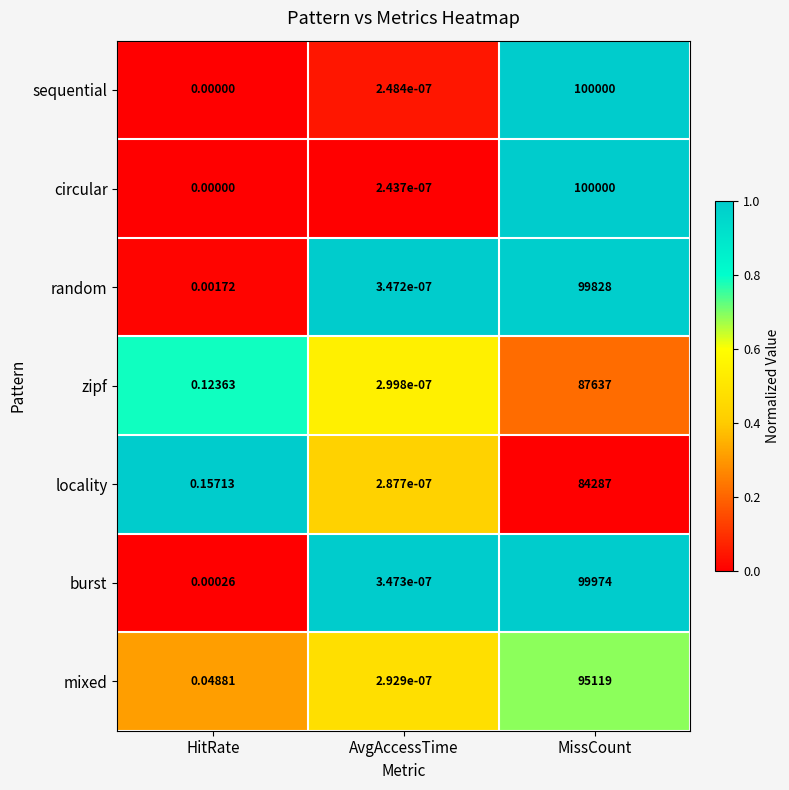

List the labels in order of locality value, smallest first.

AvgAccessTime, HitRate, MissCount